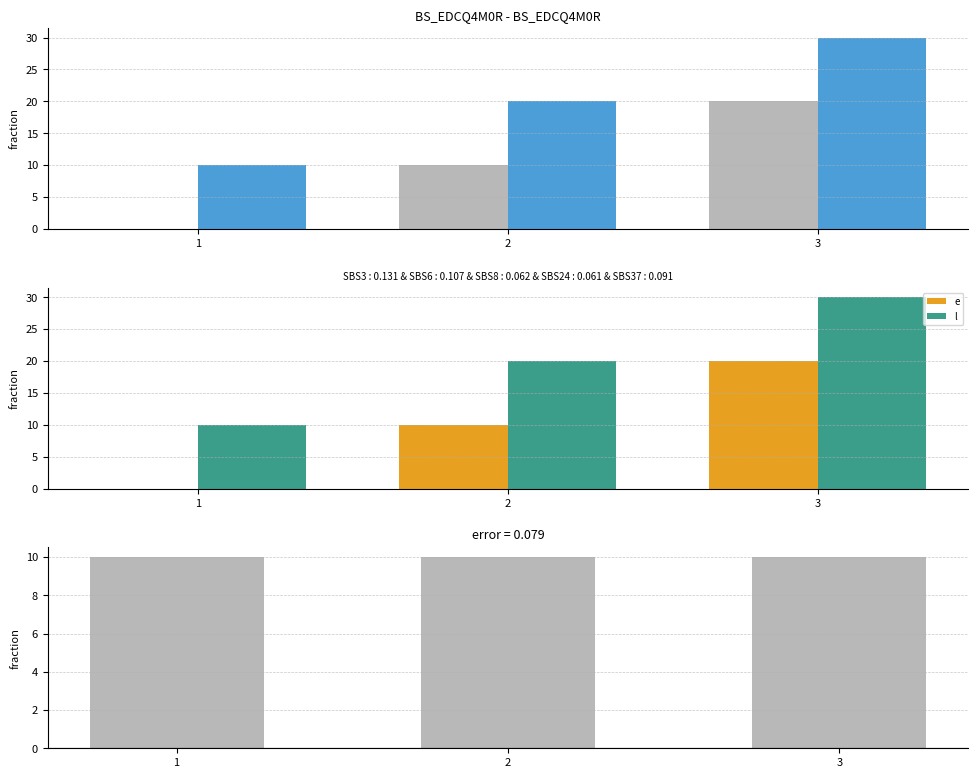

How many distinct data groups are displayed?

3